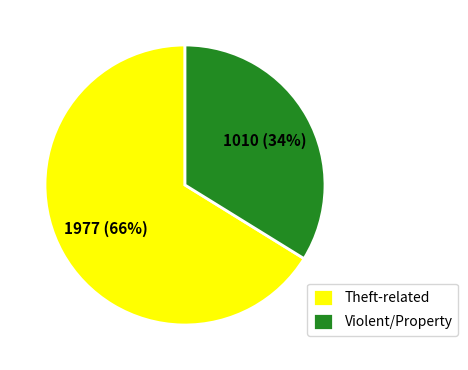

How many slices are in this pie chart?

2